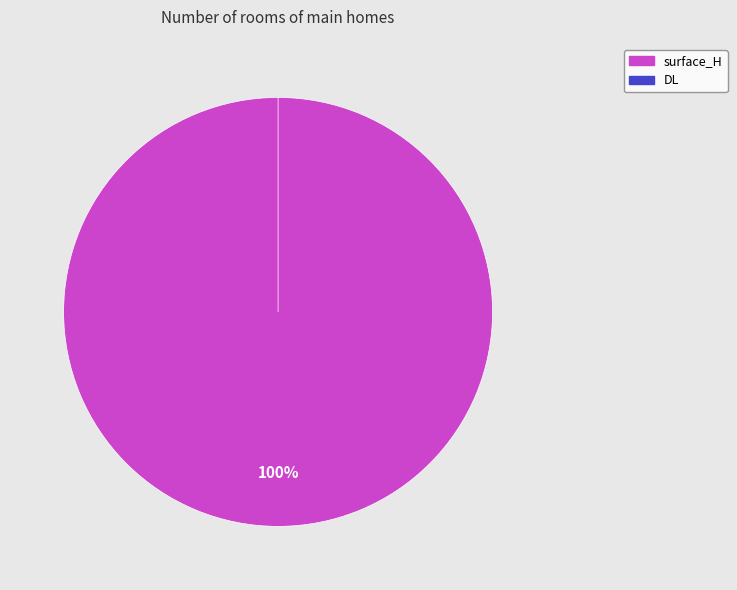

Does DL represent more than half of the total?

No